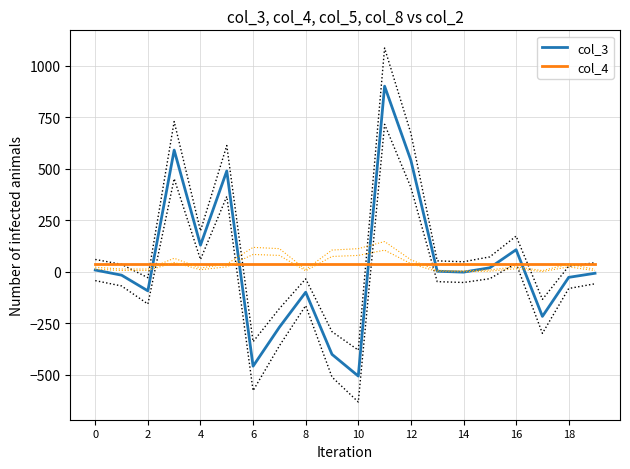

Which series ends up on top after the final intersection of col_3 and col_4?

col_4